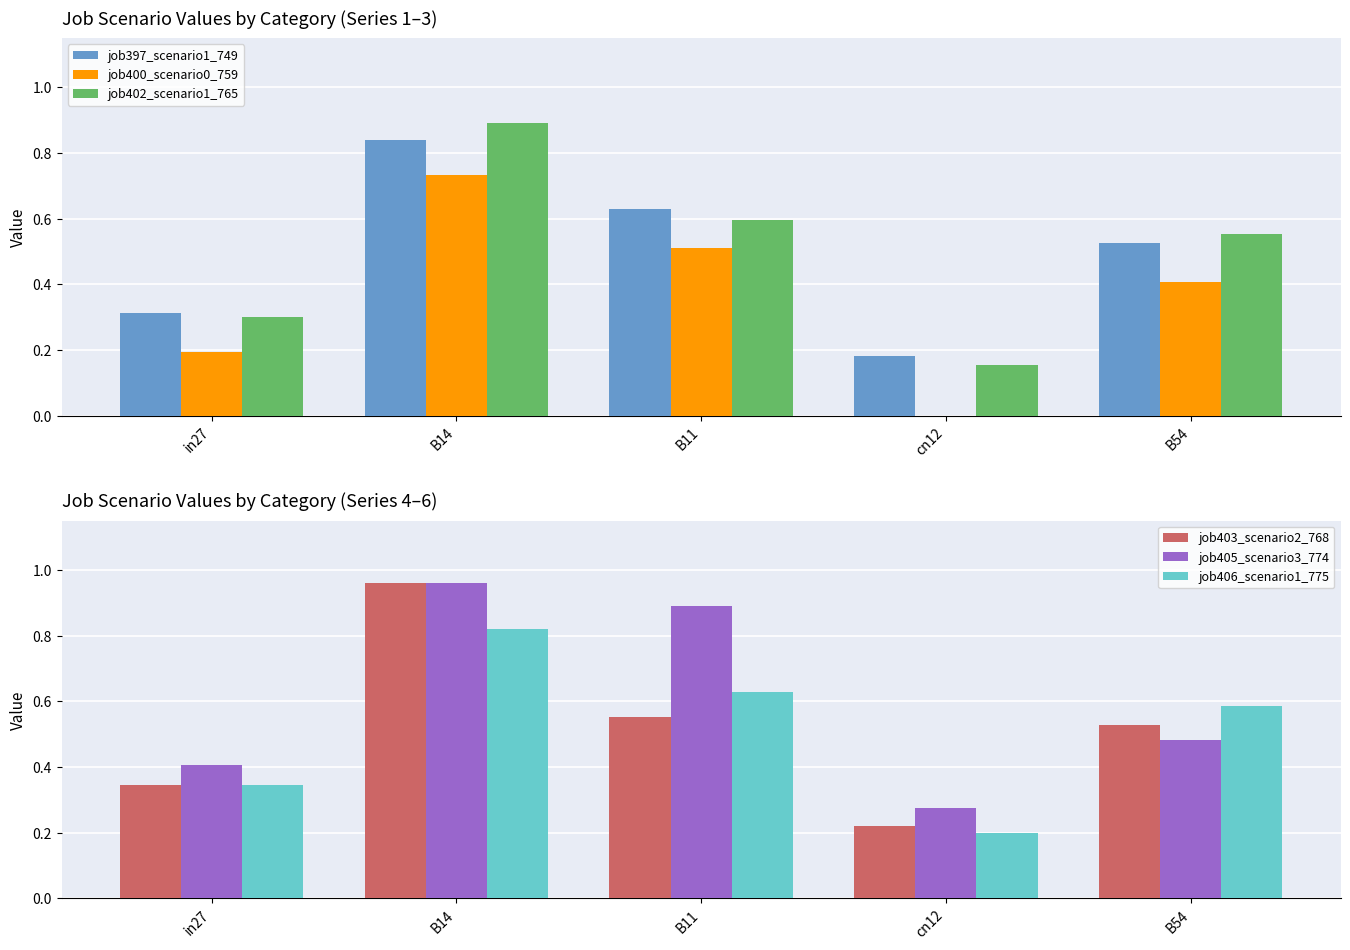

The value of job397_scenario1_749 at B14 is 0.8. True or false?

True